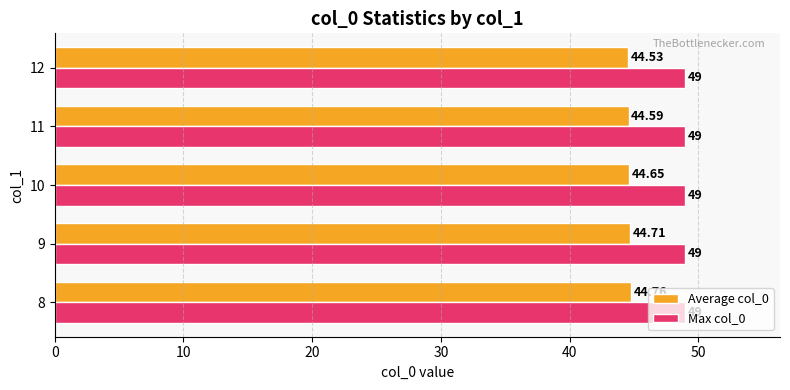

Between 8 and 11, which series saw the biggest shift?

Average col_0